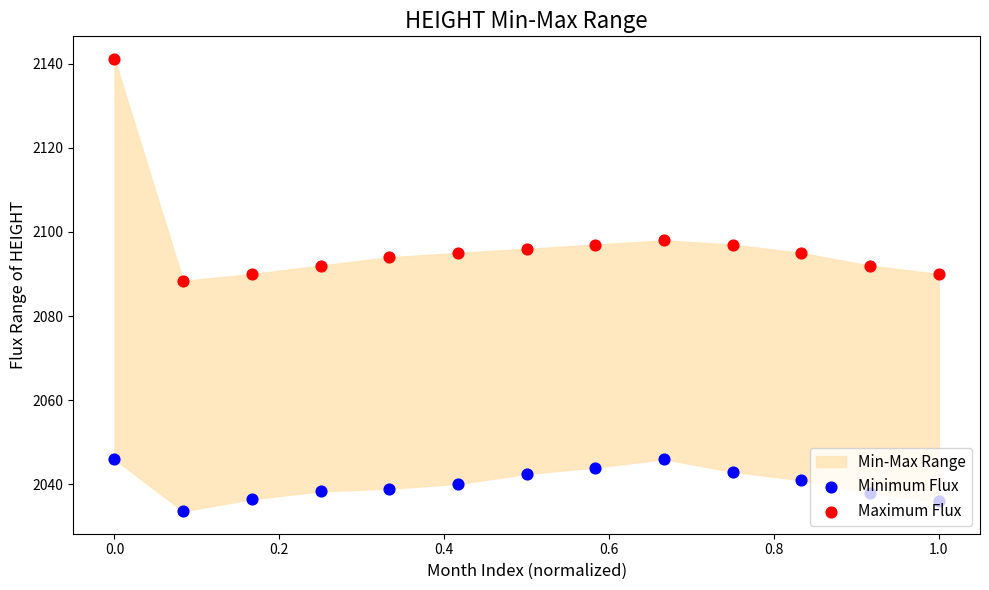

Which series has the widest spread of Y values?

Maximum Flux